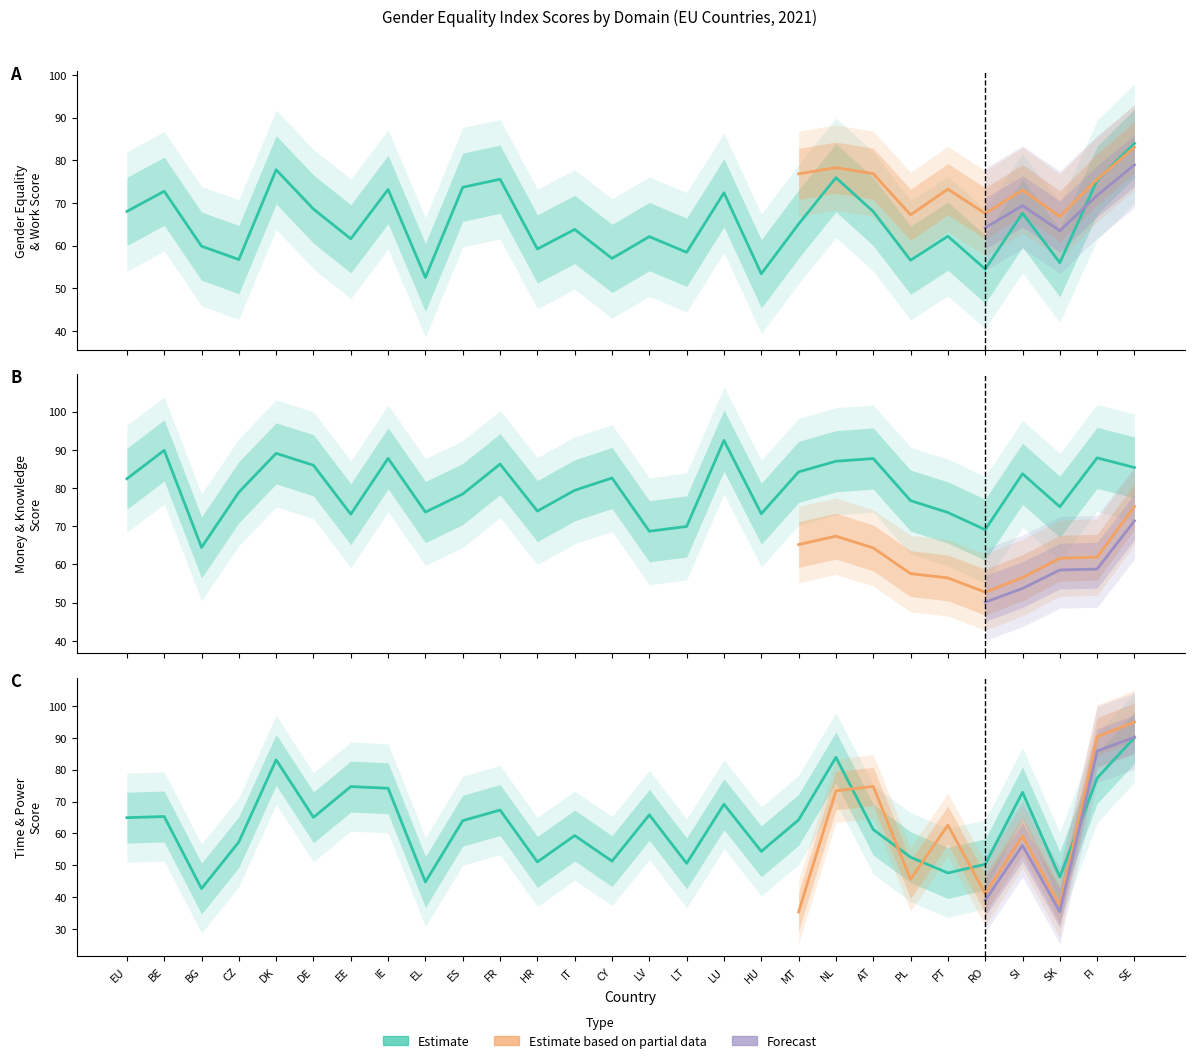

At which label does Gender Equality Index reach its minimum?

EL